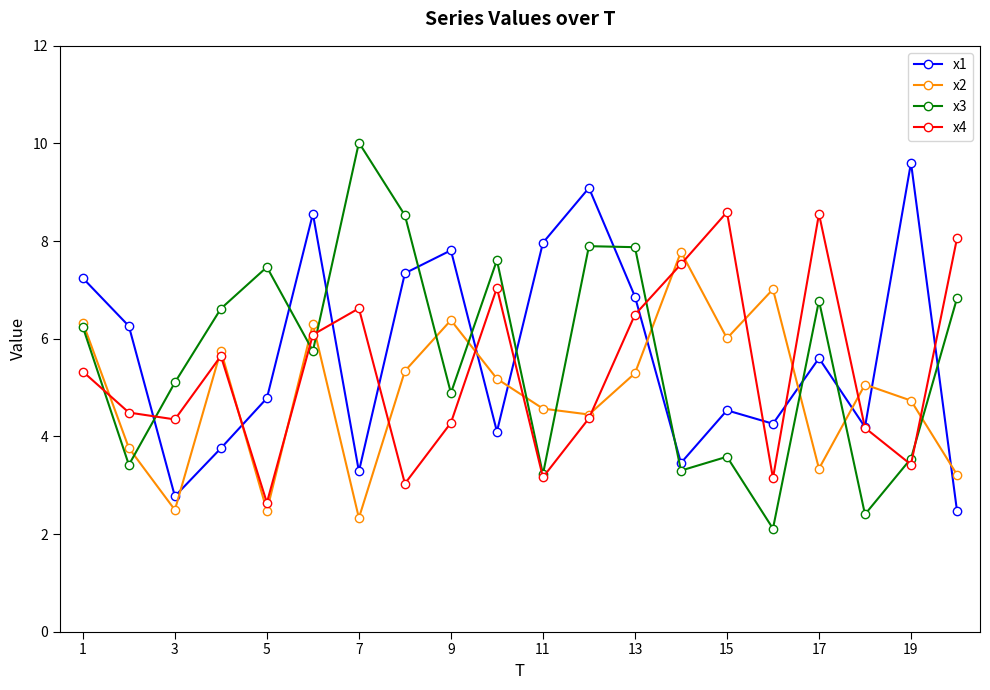

What is the highest value of the x3 series?

10.0